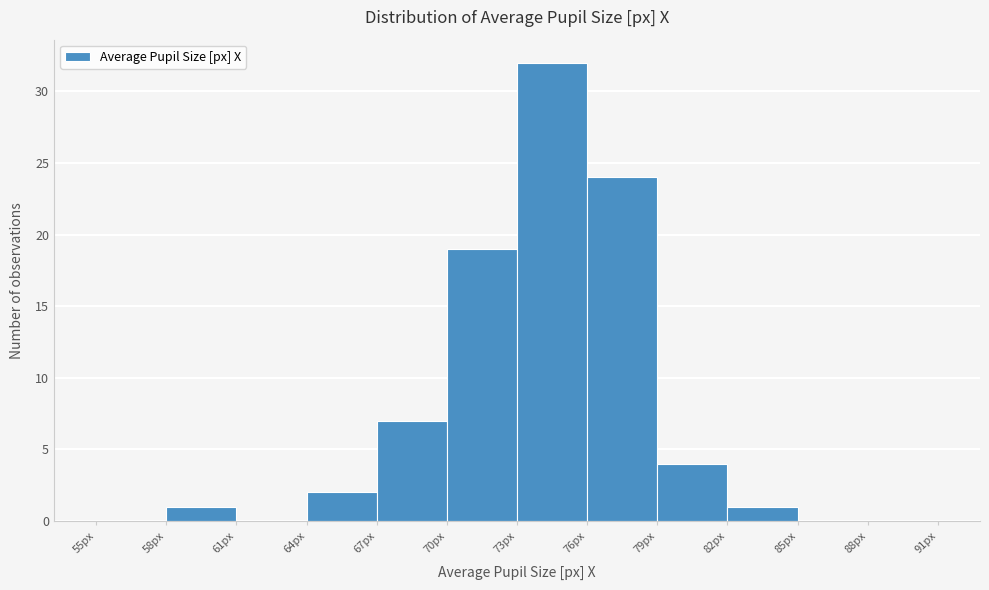

Reading left to right, list every bar in this chart as the range it spans on the x-axis followed by its height. The values are not printed on the chart, so give them approximately, as read against the axis.

55 to 58: 0
58 to 61: 1
61 to 64: 0
64 to 67: 2
67 to 70: 7
70 to 73: 19
73 to 76: 32
76 to 79: 24
79 to 82: 4
82 to 85: 1
85 to 88: 0
88 to 91: 0